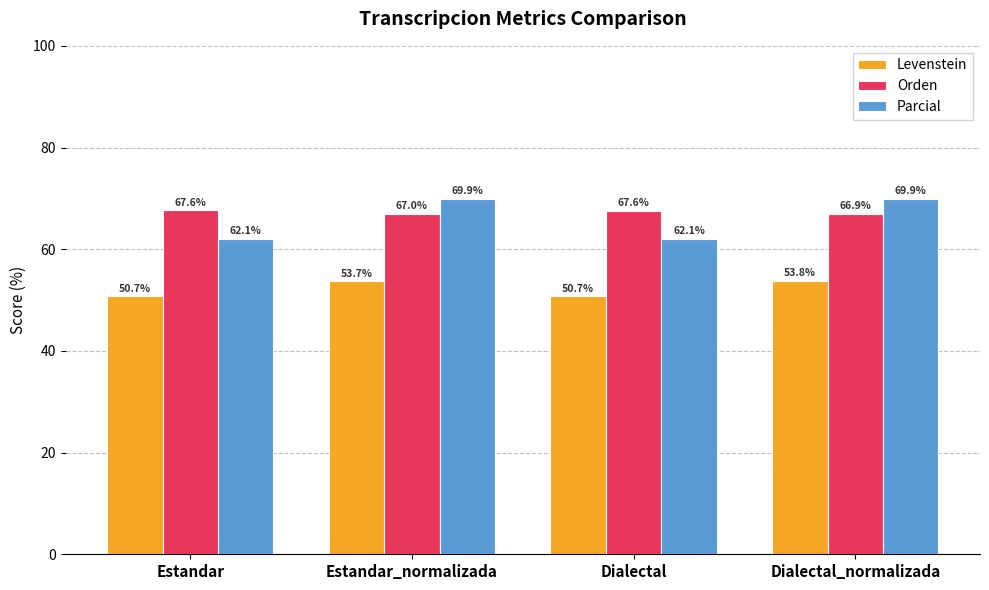

List the series in order of their peak value, highest first.

Parcial, Orden, Levenstein